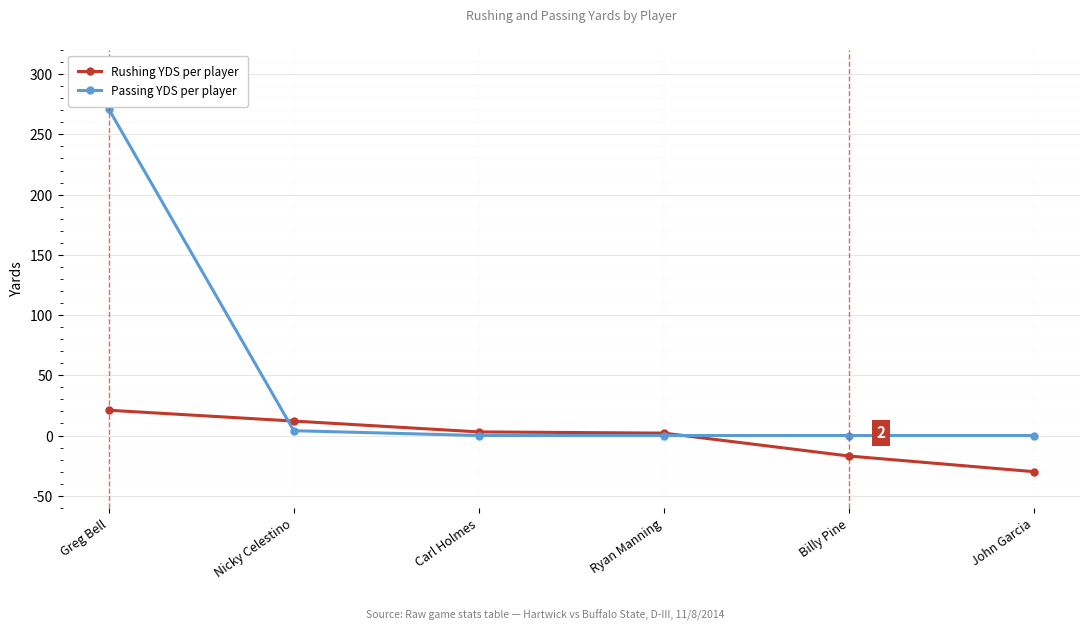

What is the label of the 1st point from the left?

Greg Bell